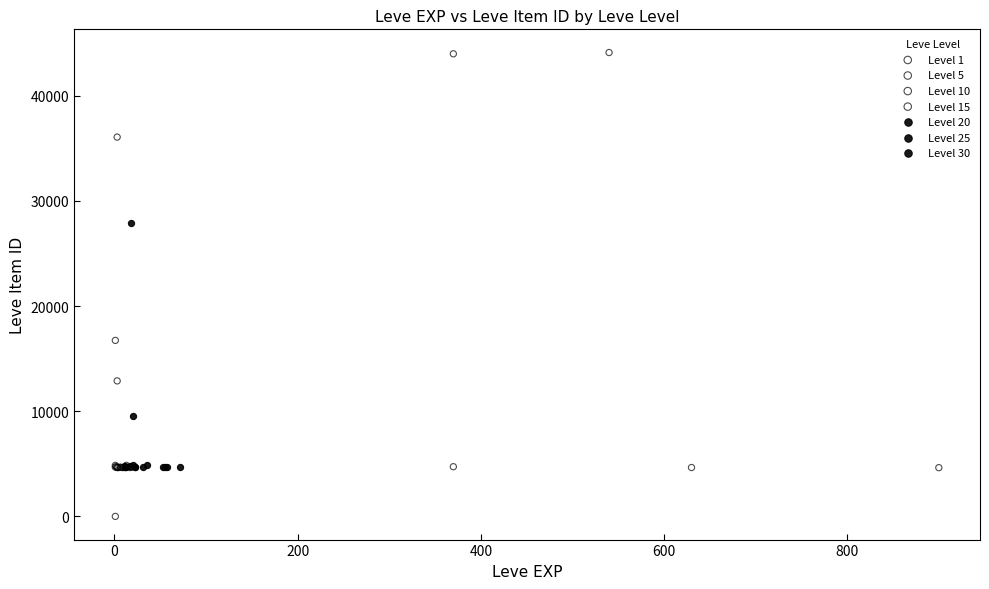

Which series reaches the maximum Y coordinate?

Level 1